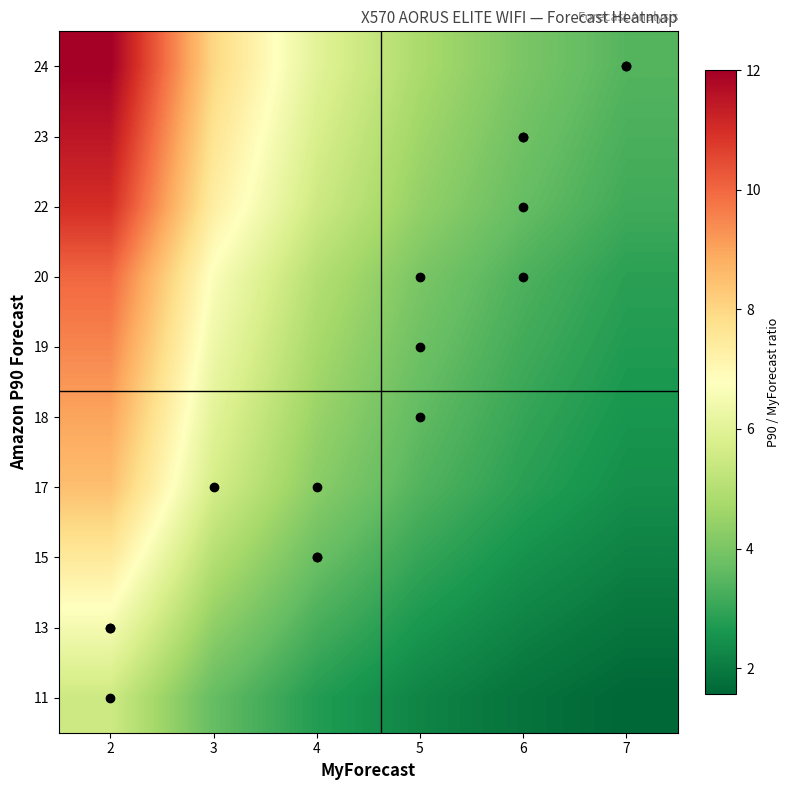

What is the greatest value displayed?

12.0